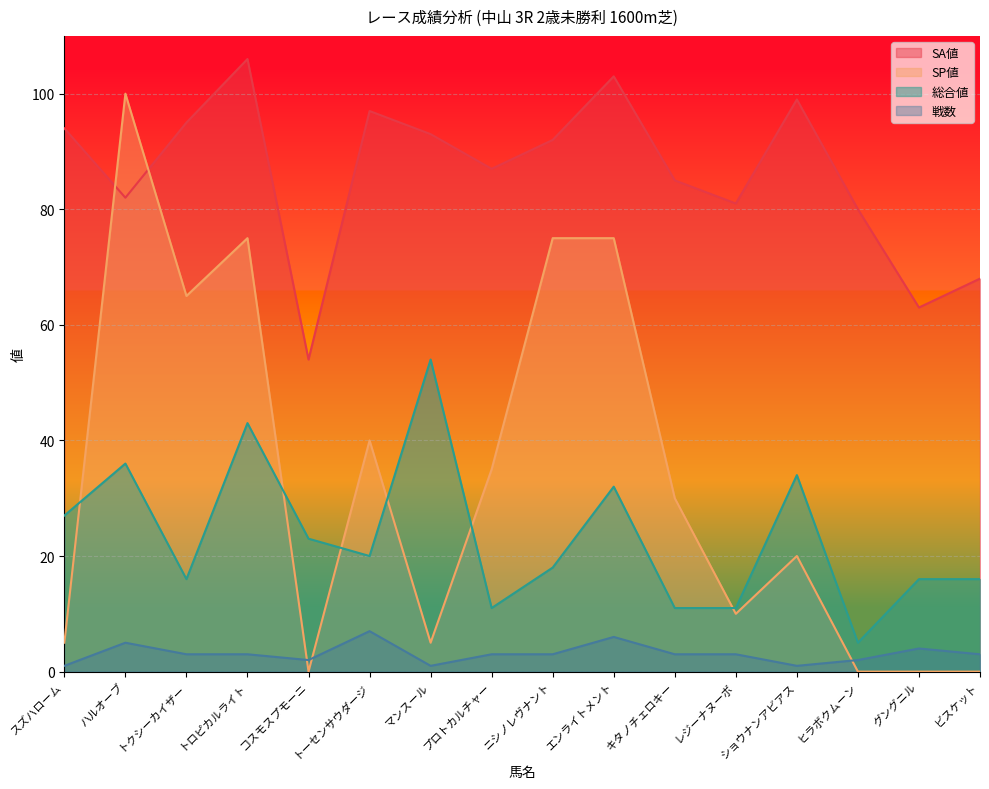

What is the approximate value of SA値 at ニシノレヴナント, to the nearest 10?

90